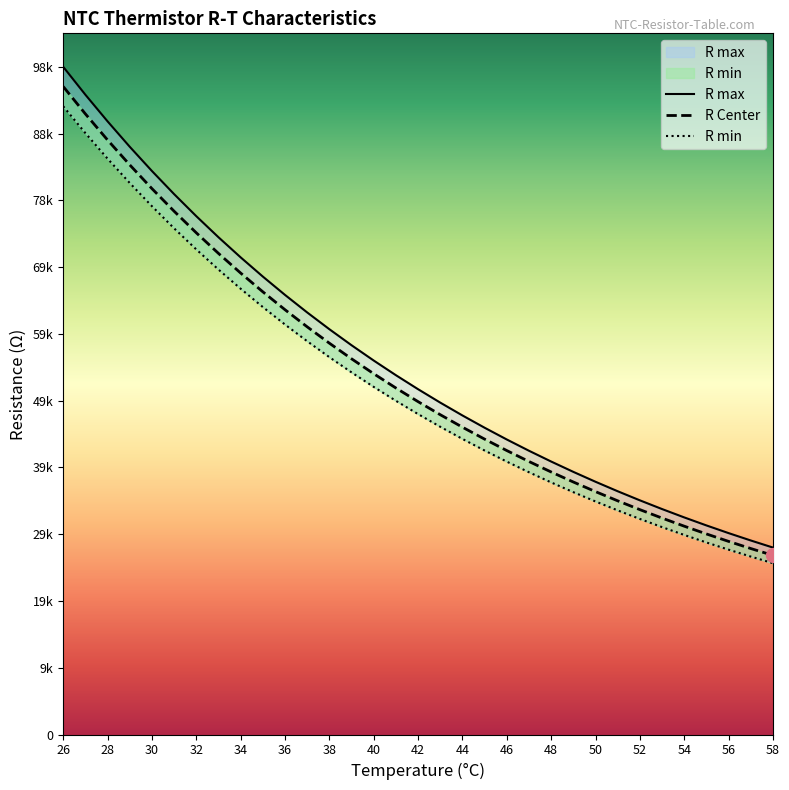

What are all the series names shown in the legend?

R max, R Center, R min